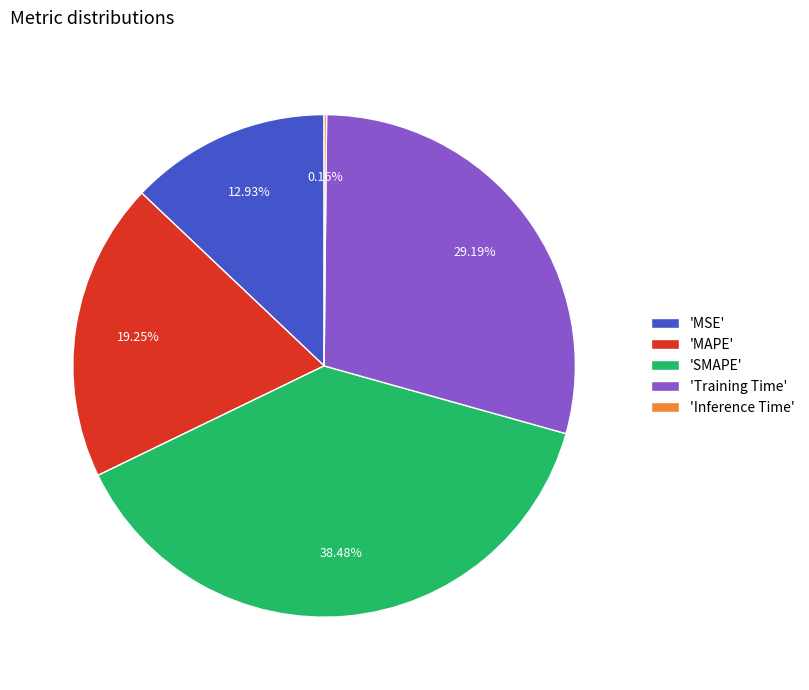

Which slice is the largest?

'SMAPE'